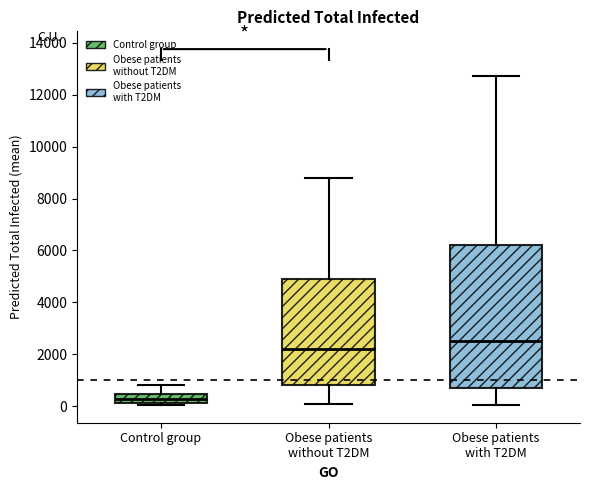

Reading left to right, read every box against the y-axis: the position of its median line, the range the box covers, and the ends of its whiskers. The values are not printed on the chart, so give them approximately, as read against the axis.

Control group: median 200 (inside the box), box 200 to 400, whiskers 0 to 800
Obese patients without T2DM: median 2200, box 800 to 4800, whiskers 200 to 8800
Obese patients with T2DM: median 2600, box 600 to 6200, whiskers 0 to 12800